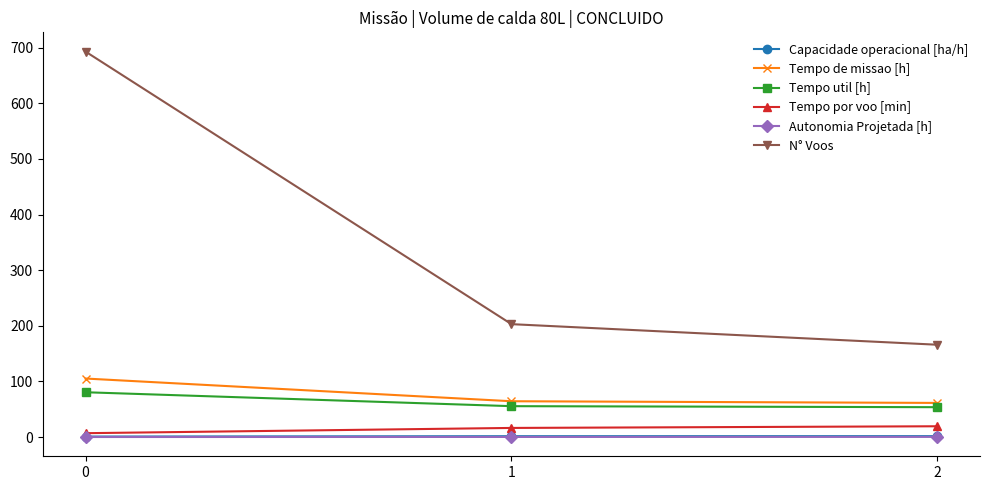

What is the smallest value displayed?

0.1